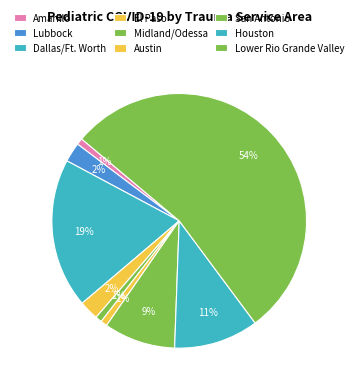

Is there a majority slice in this chart?

Yes